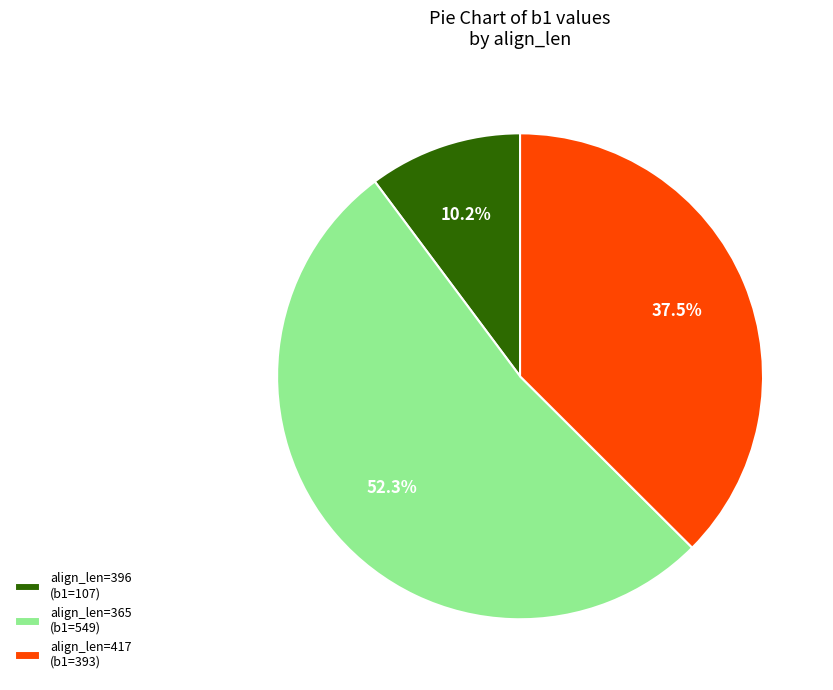

What portion of the pie excludes align_len=396 (b1=107)?

89.8%